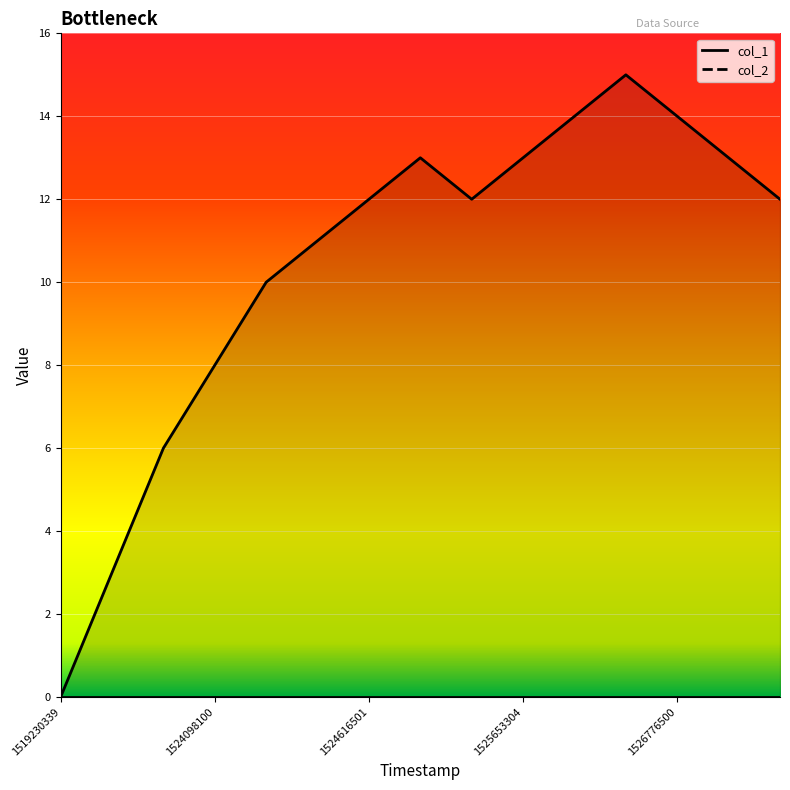

Reading left to right, transcribe all the data shown in this chart.

col_1 line: 0	3	6	8	10	11	12	13	12	13	14	15	14	13	12
col_2 line: 0	0	0	0	0	0	0	0	0	0	0	0	0	0	0